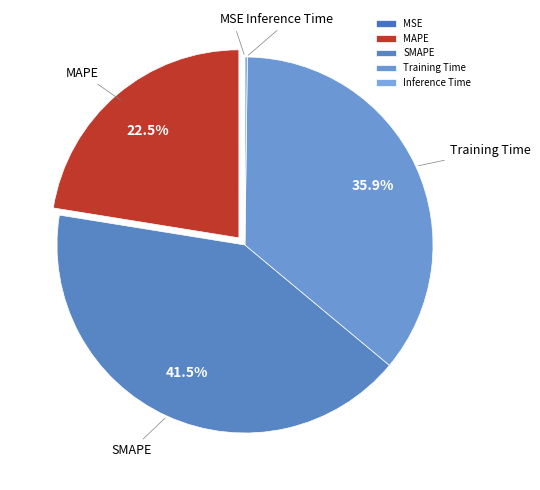

To the nearest percent, what is the difference between the largest and smallest slice percentages?

41%